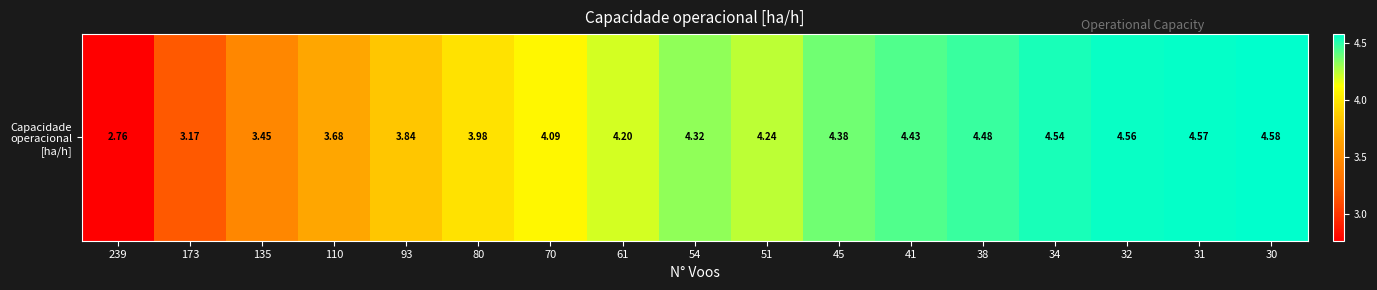

What is the smallest value displayed?

2.8